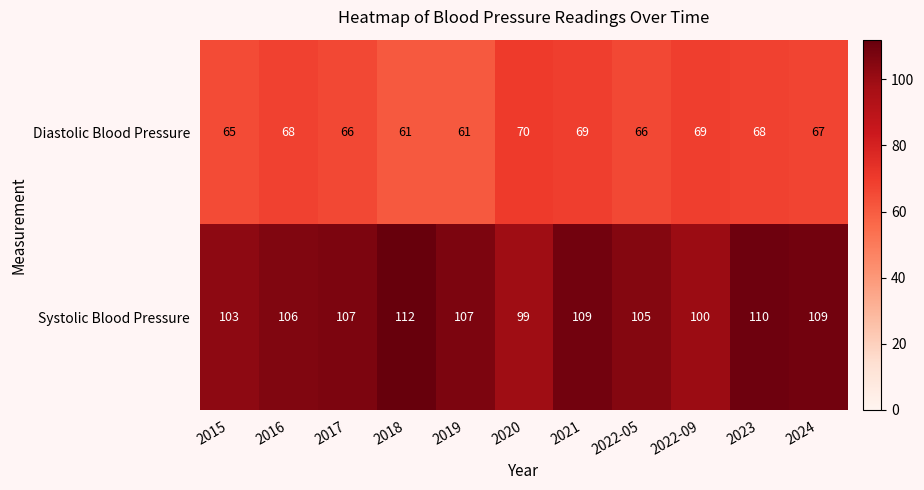

Count the number of data series in this chart.

2